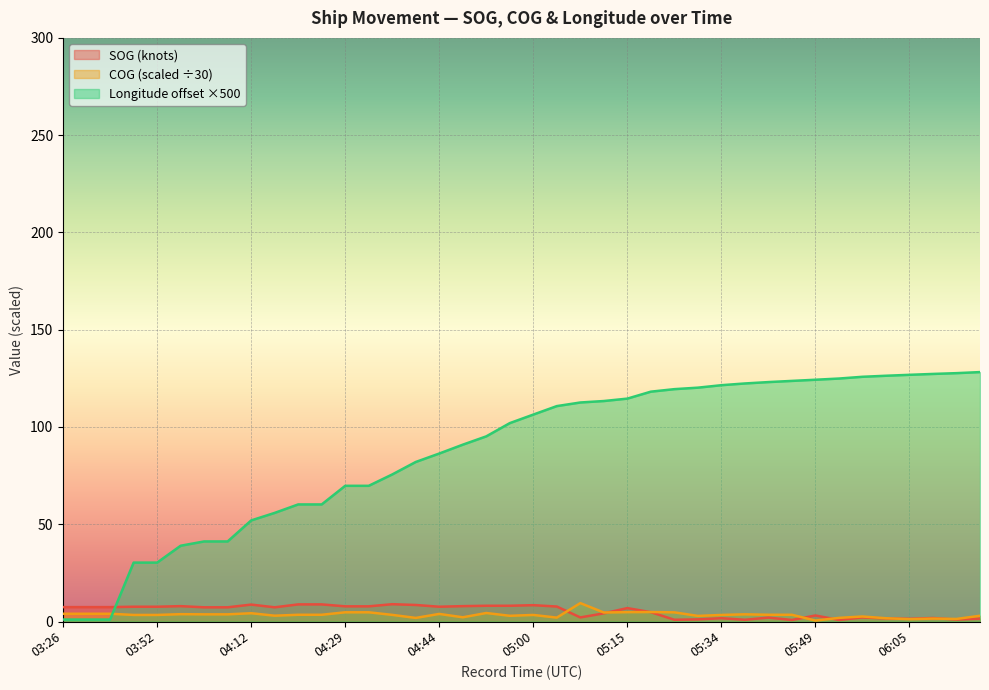

Which series changed the most between 05:49 and 06:19?

Longitude